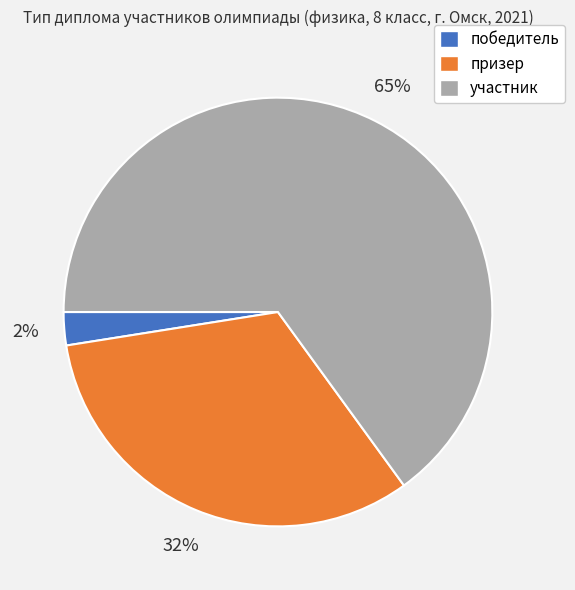

To the nearest percent, what is the average slice percentage?

33%